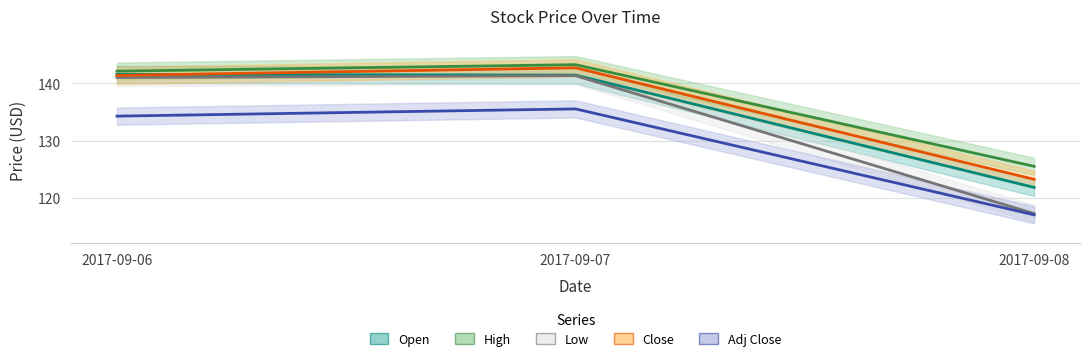

What are all the series names shown in the legend?

Open, High, Low, Close, Adj Close